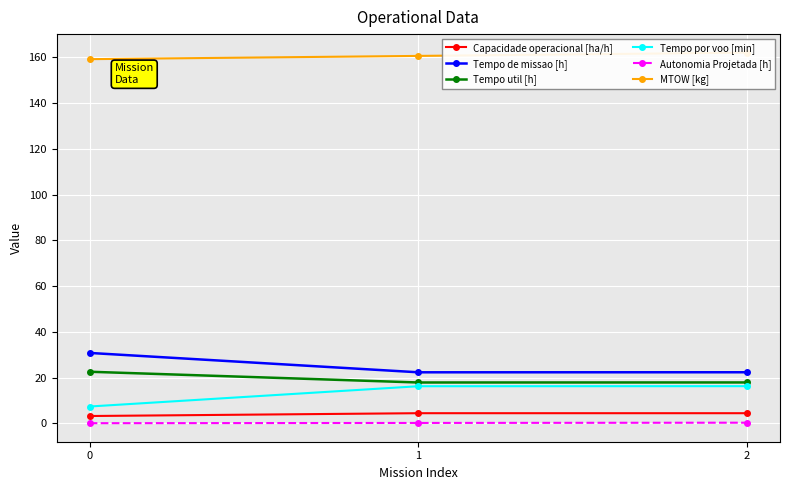

At how many categories does at least one series exceed 138?

3